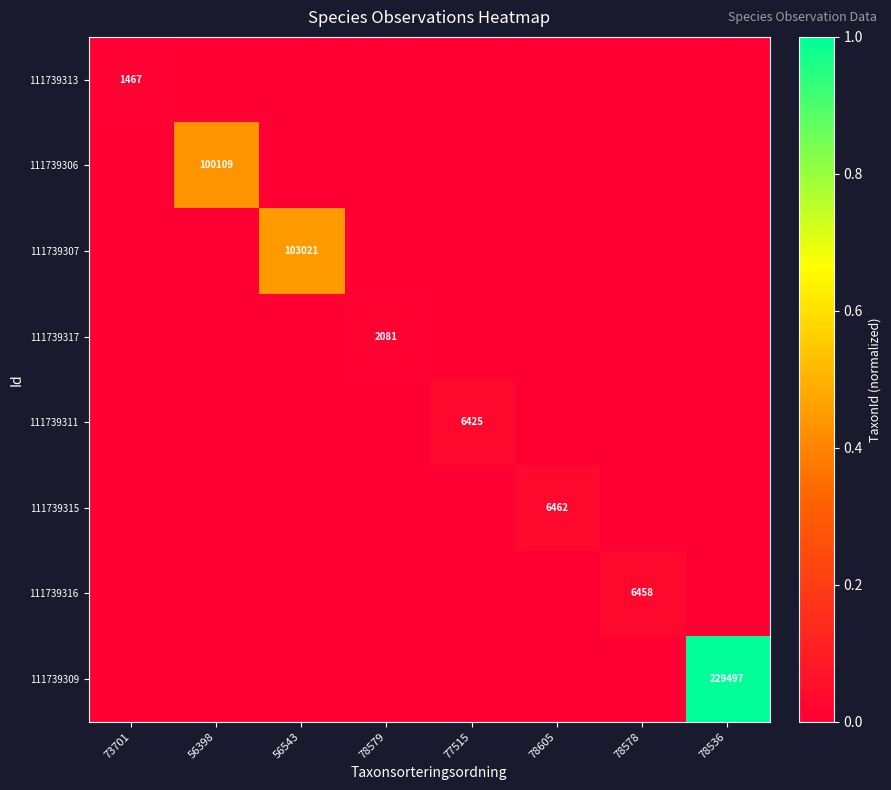

How many distinct data groups are displayed?

8